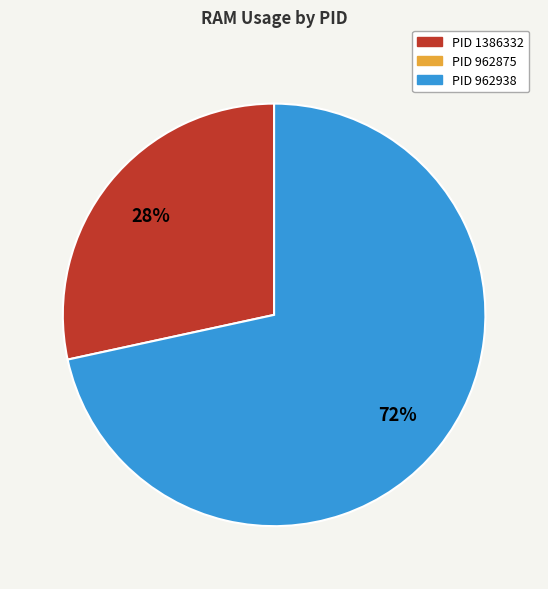

To the nearest percent, what is the average slice percentage?

50%